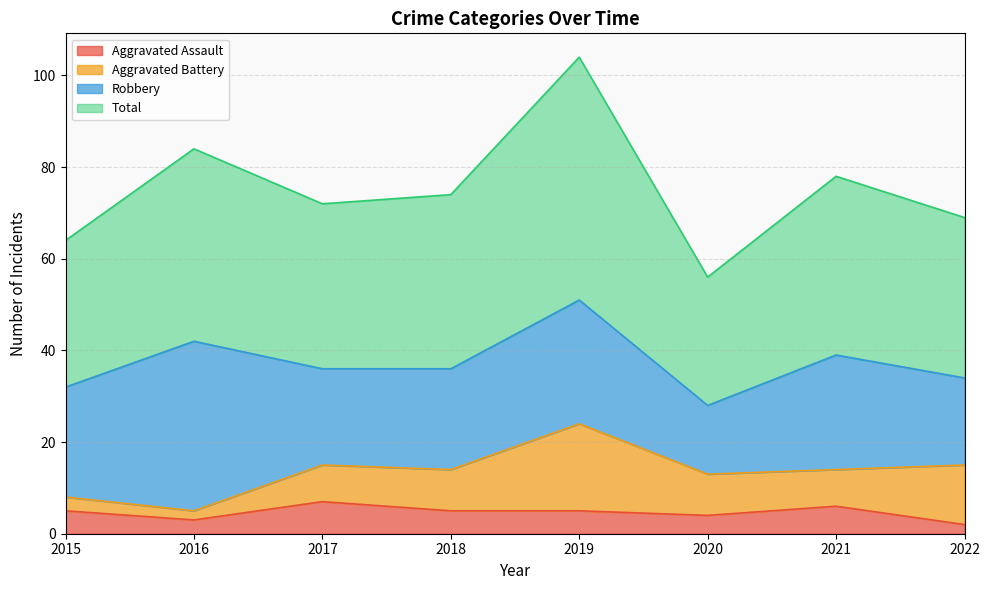

The Total series shows 74 at 2018. True or false?

True